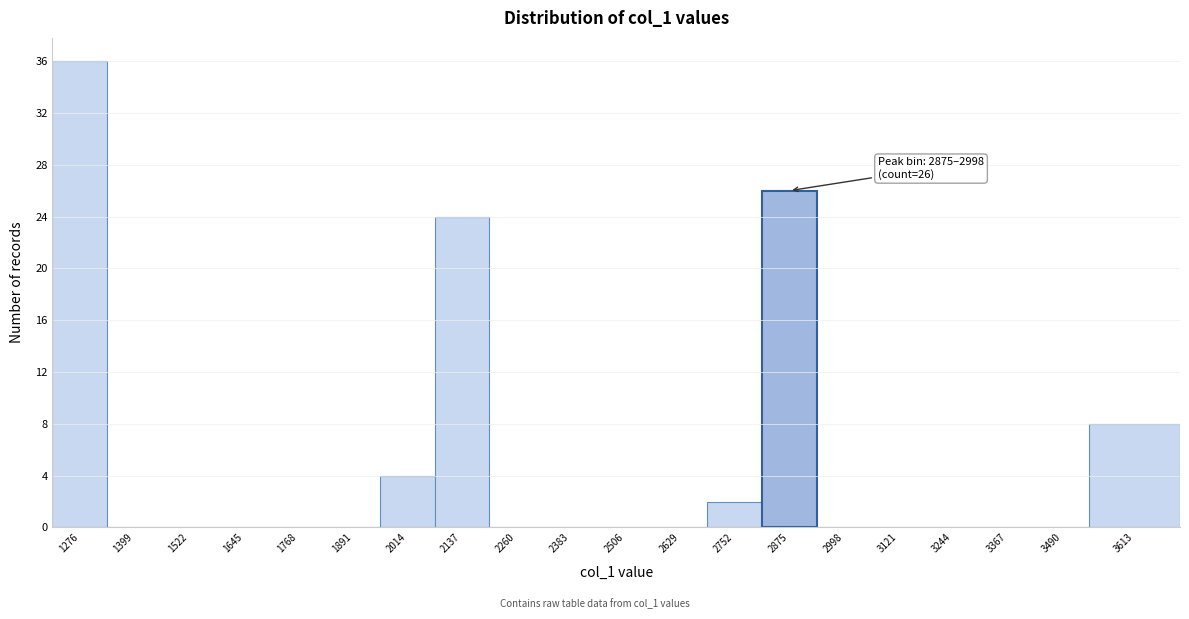

Reading left to right, transcribe all the data shown in this chart.

1276=36	1399=0	1522=0	1645=0	1768=0	1891=0	2014=4	2137=24	2260=0	2383=0	2506=0	2629=0	2752=2	2875=26	2998=0	3121=0	3244=0	3367=0	3490=0	3613=8